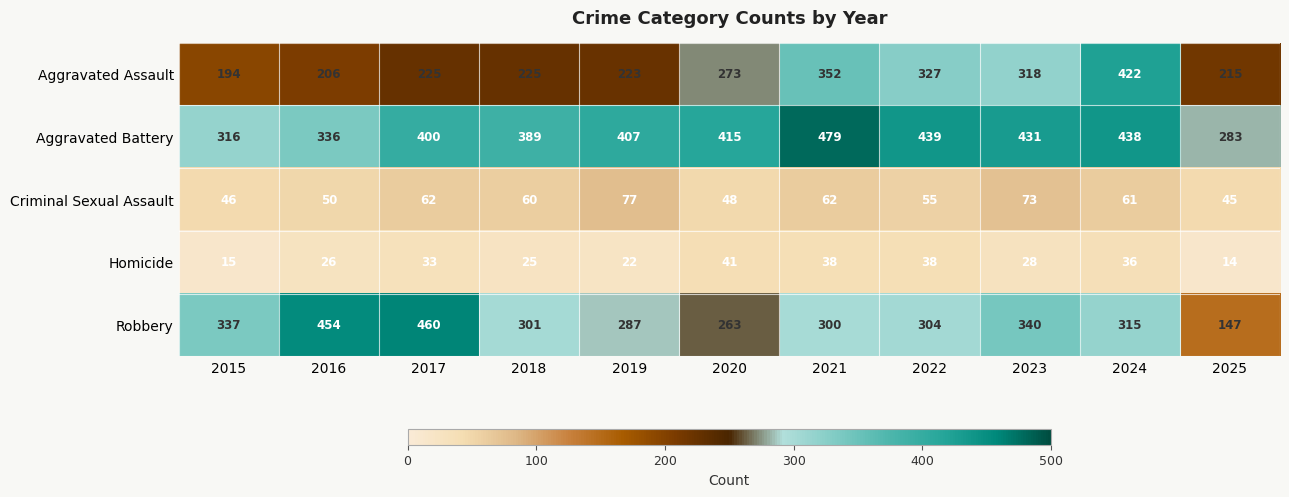

True or false: Aggravated Assault has a value of 85 at 2021.

False